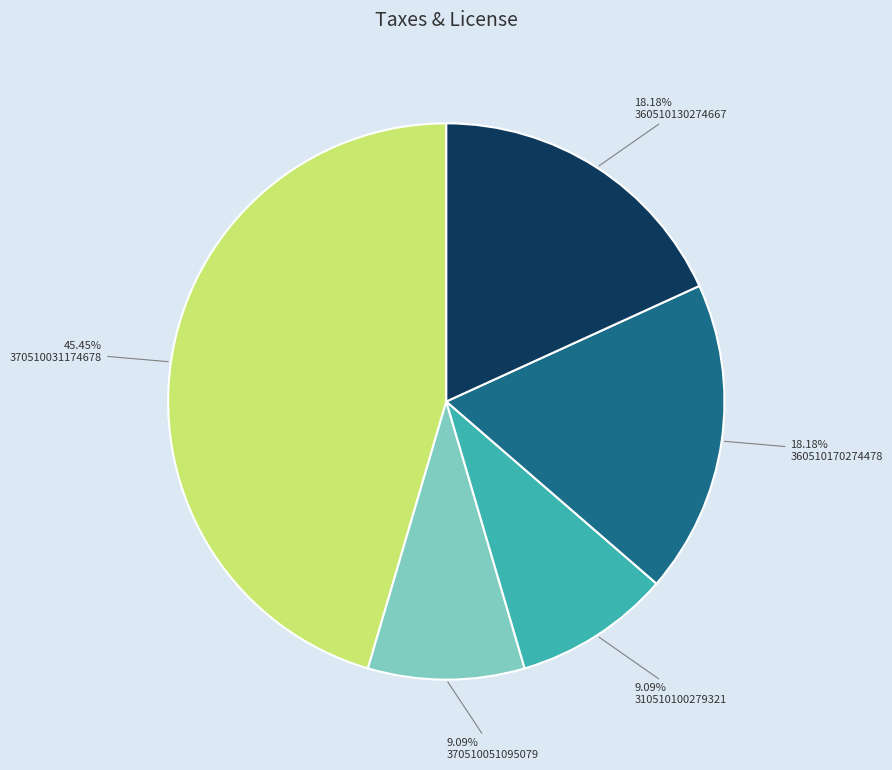

To the nearest percent, what is the combined percentage of 370510051095079 and 310510100279321?

18%